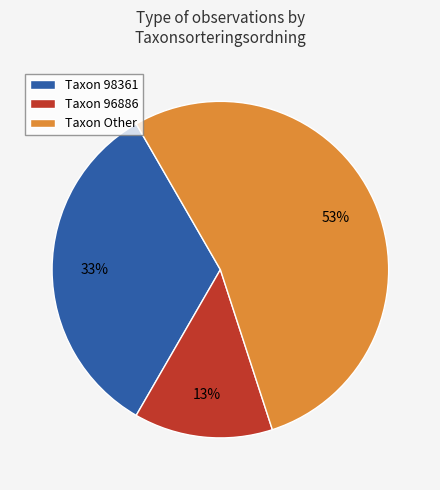

How many segments does this pie chart have?

3